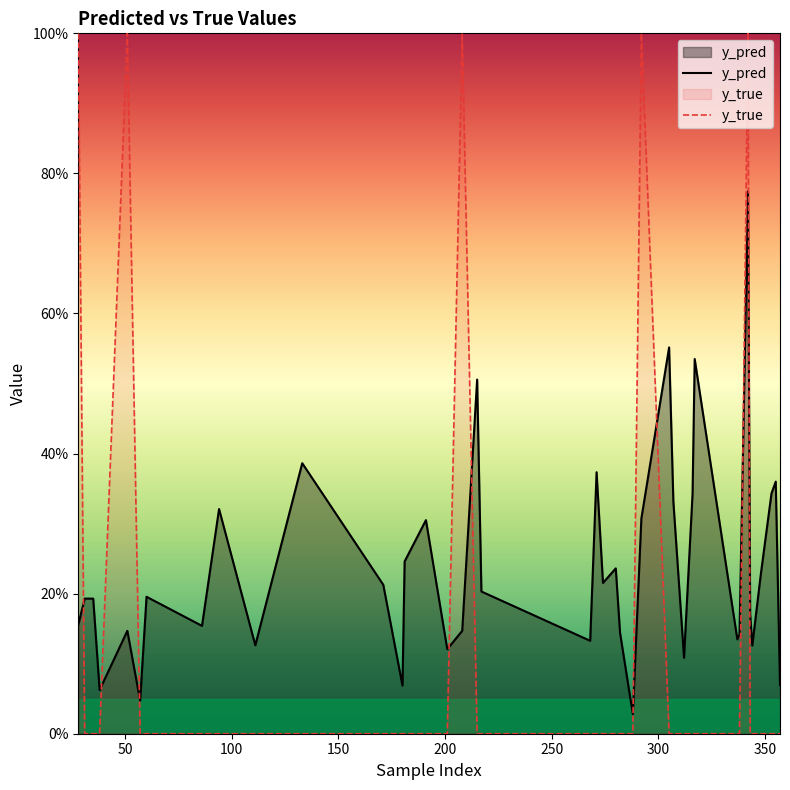

Reading left to right, transcribe all the data shown in this chart.

y_pred: 0.2	0.2	0.2	0.1	0.1	0.0	0.2	0.2	0.3	0.1	0.4	0.2	0.1	0.2	0.3	0.1	0.1	0.5	0.2	0.1	0.4	0.2	0.2	0.1	0.0	0.3	0.6	0.3	0.1	0.3	0.5	0.1	0.1	0.8	0.2	0.1	0.2	0.3	0.4	0.1
y_true: 1.0	0.0	0.0	0.0	1.0	0.0	0.0	0.0	0.0	0.0	0.0	0.0	0.0	0.0	0.0	0.0	1.0	0.0	0.0	0.0	0.0	0.0	0.0	0.0	0.0	1.0	0.0	0.0	0.0	0.0	0.0	0.0	0.0	1.0	0.0	0.0	0.0	0.0	0.0	0.0